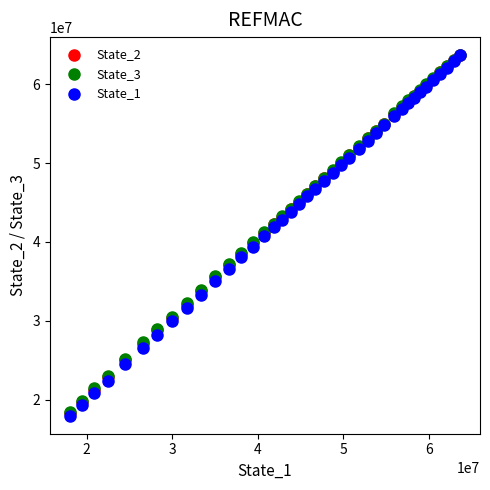

Which series has the largest Y range (max minus min)?

State_1